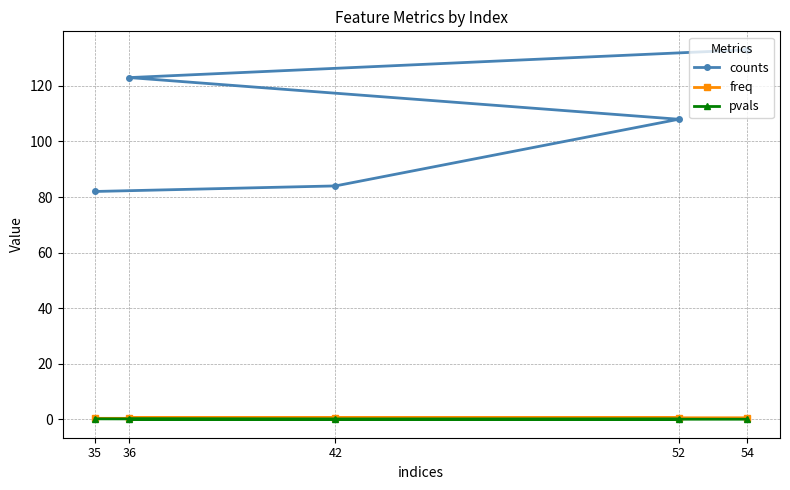

At which label is freq closest to 0?

35